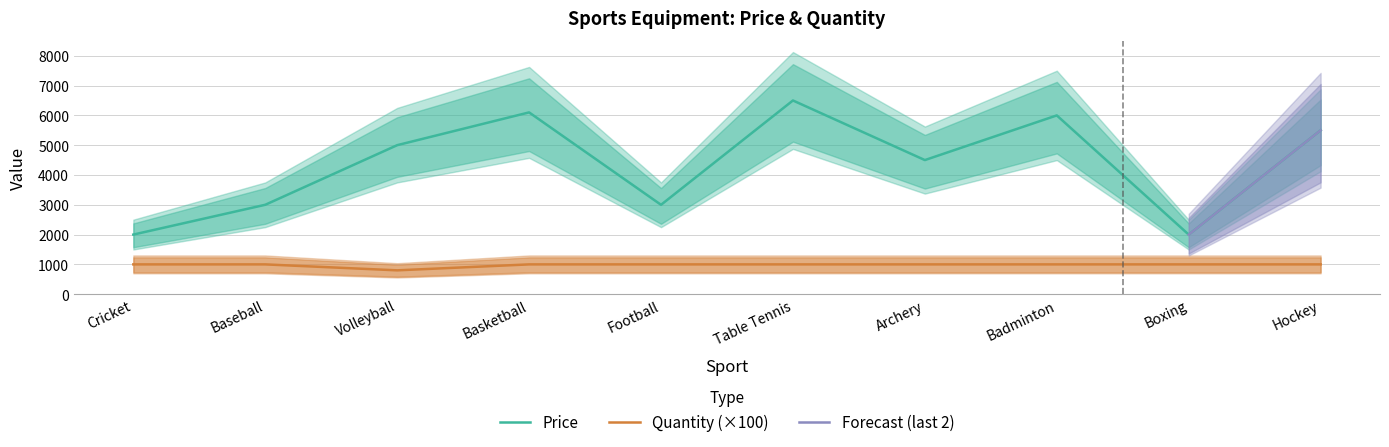

What is the average value of the Price series?

4360